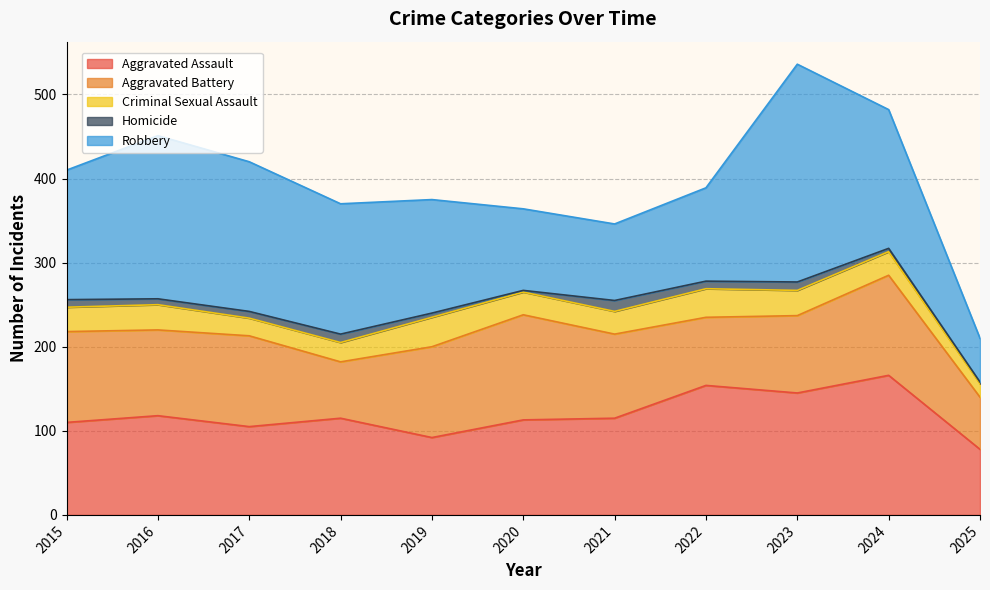

Which series has the largest range (max minus min)?

Robbery